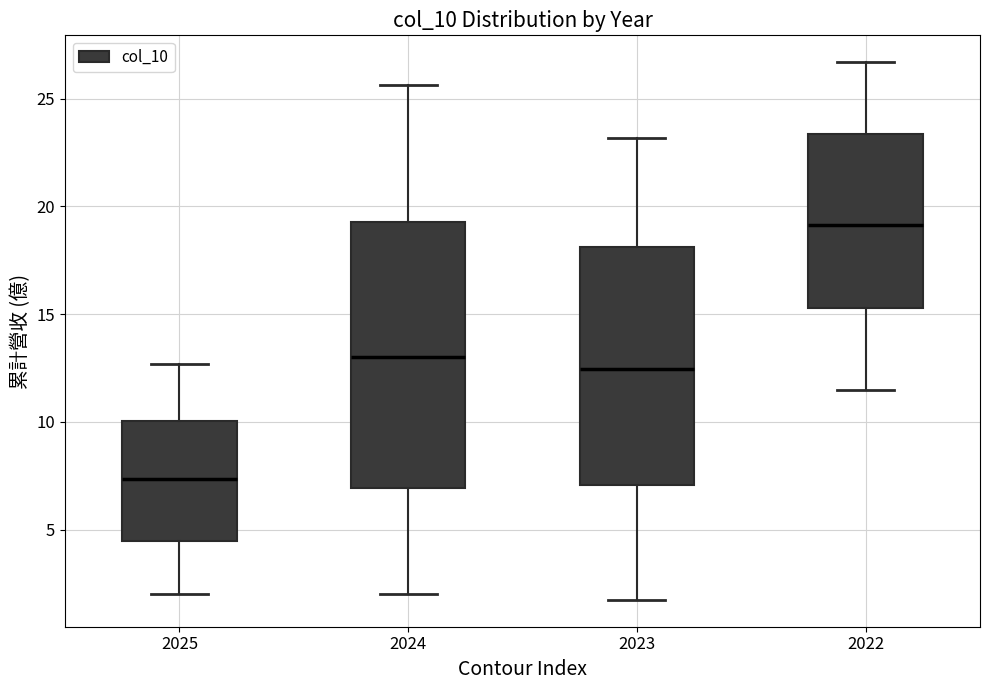

Reading left to right, read every box against the y-axis: the position of its median line, the range the box covers, and the ends of its whiskers. The values are not printed on the chart, so give them approximately, as read against the axis.

2025: median 7.5, box 4.5 to 10.0, whiskers 2.0 to 12.5
2024: median 13.0, box 7.0 to 19.5, whiskers 2.0 to 25.5
2023: median 12.5, box 7.0 to 18.0, whiskers 1.5 to 23.0
2022: median 19.0, box 15.5 to 23.5, whiskers 11.5 to 26.5